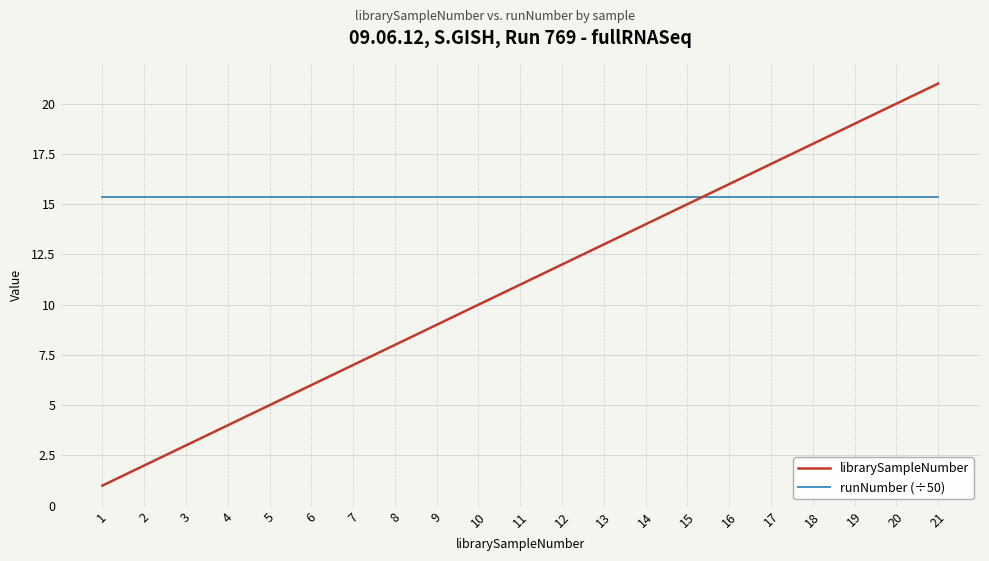

Reading right to left, transcribe all the data shown in this chart.

librarySampleNumber: 21=21.0	20=20.0	19=19.0	18=18.0	17=17.0	16=16.0	15=15.0	14=14.0	13=13.0	12=12.0	11=11.0	10=10.0	9=9.0	8=8.0	7=7.0	6=6.0	5=5.0	4=4.0	3=3.0	2=2.0	1=1.0
runNumber (÷50): 21=15.4	20=15.4	19=15.4	18=15.4	17=15.4	16=15.4	15=15.4	14=15.4	13=15.4	12=15.4	11=15.4	10=15.4	9=15.4	8=15.4	7=15.4	6=15.4	5=15.4	4=15.4	3=15.4	2=15.4	1=15.4